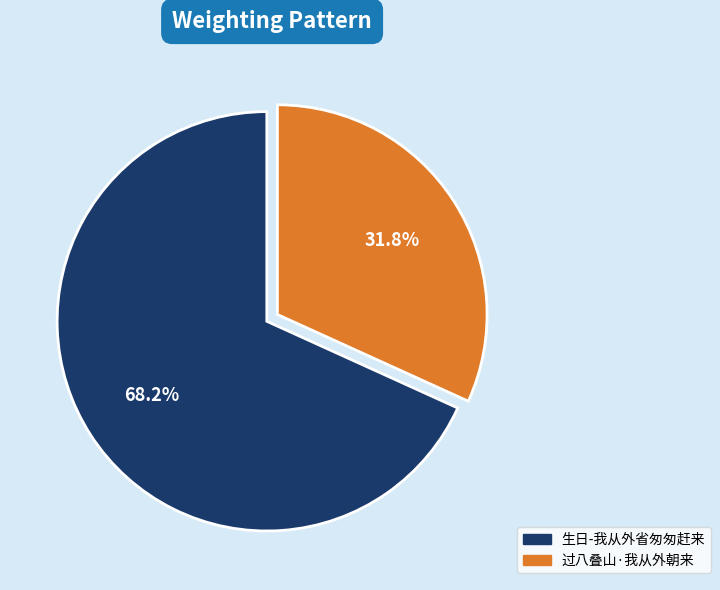

Between 过八叠山·我从外朝来 and 生日-我从外省匆匆赶来, which is larger?

生日-我从外省匆匆赶来